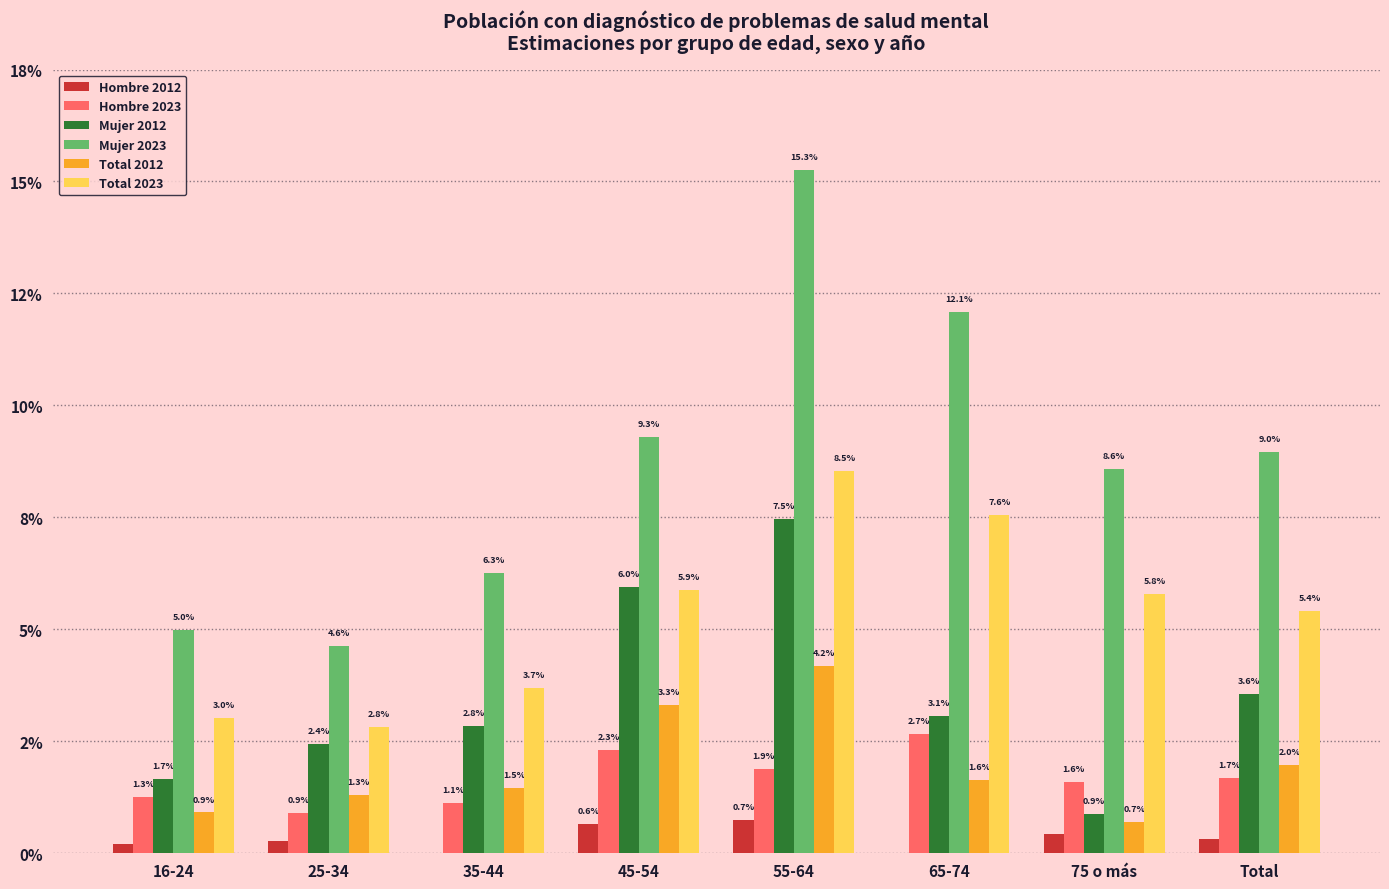

Are the bars grouped side by side (vs. stacked)?

Yes